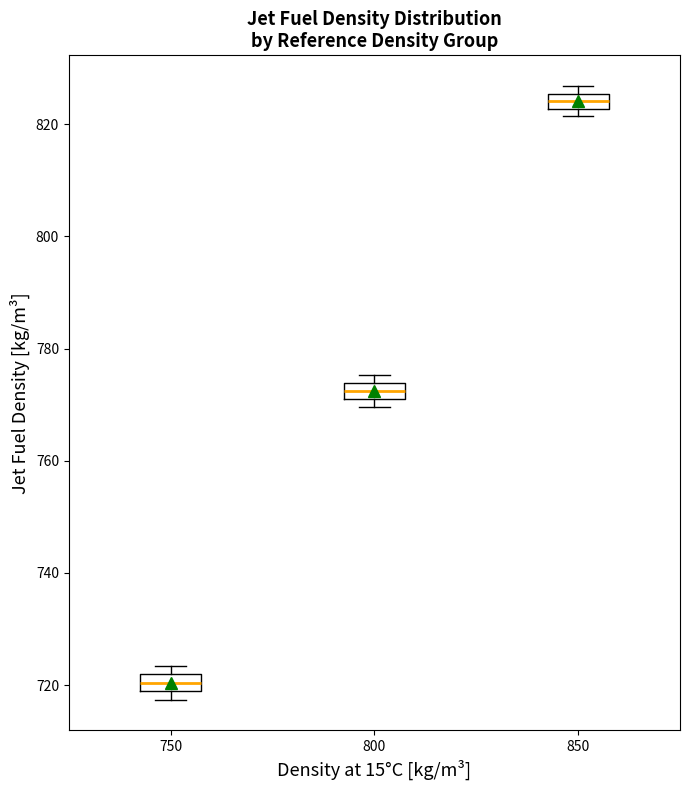

Where is the upper edge of the box at x = 850 on the y-axis? The values are not printed on the chart, so give them approximately, as read against the axis.

826